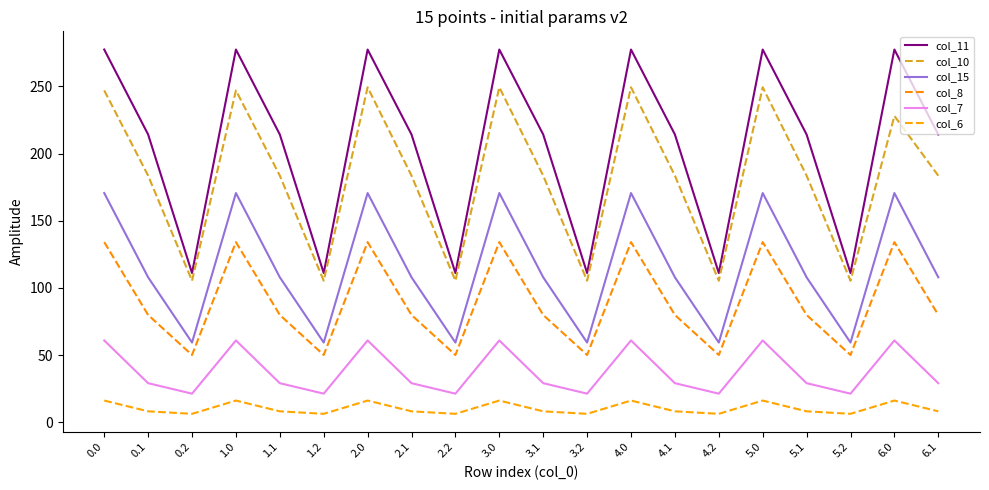

What is the total value across all series at 0.1?

622.8